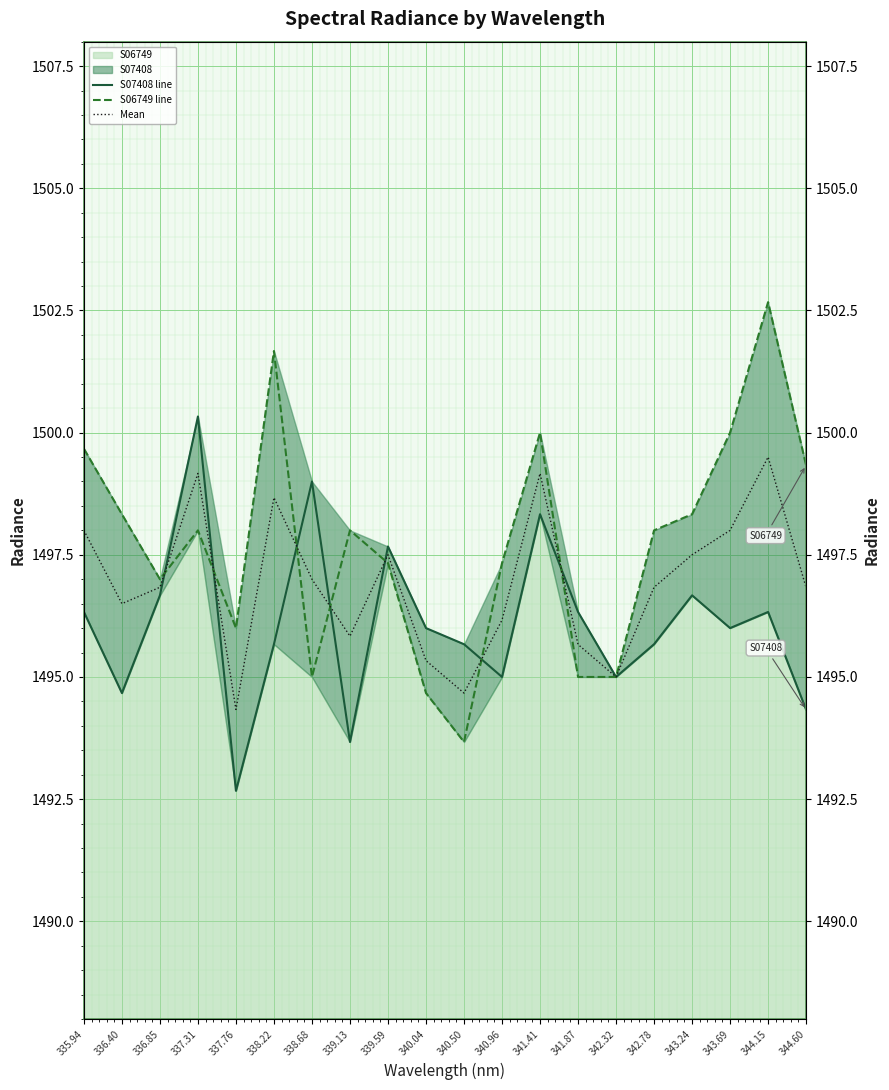

Where is the first local minimum for S07408 line?

336.40